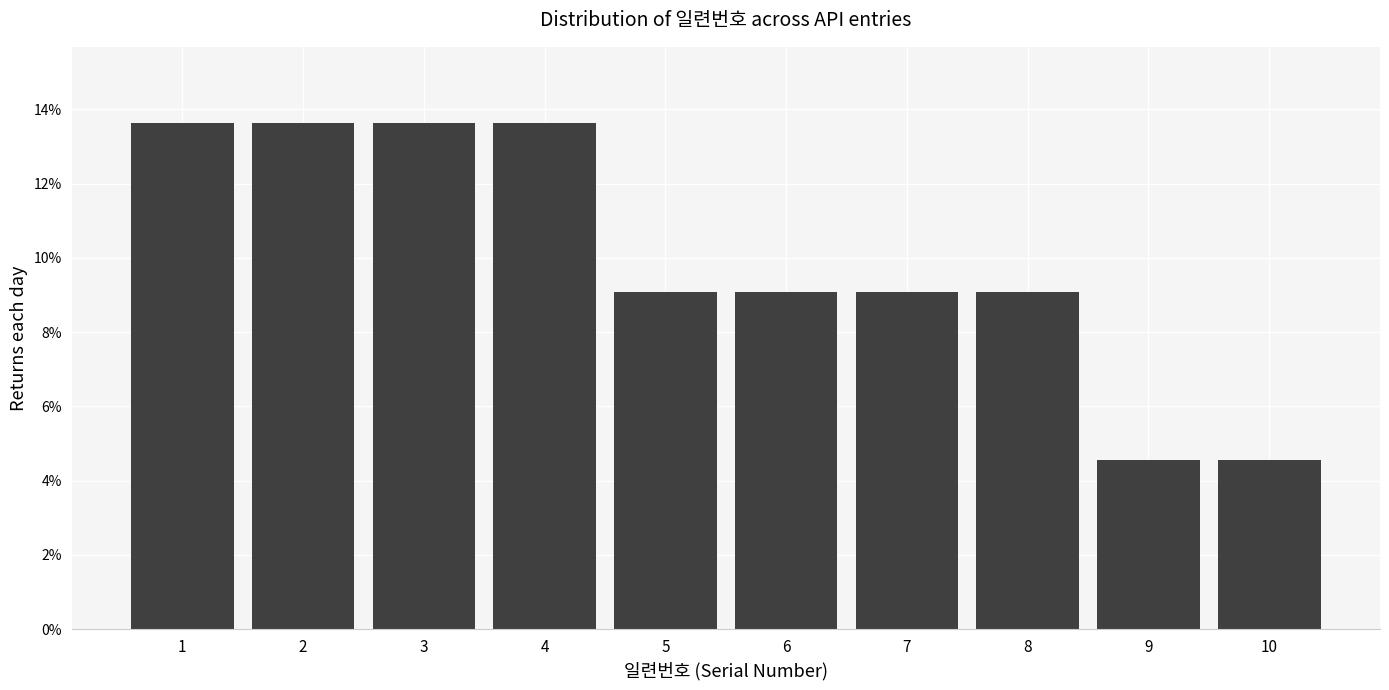

Are the bars horizontal?

No